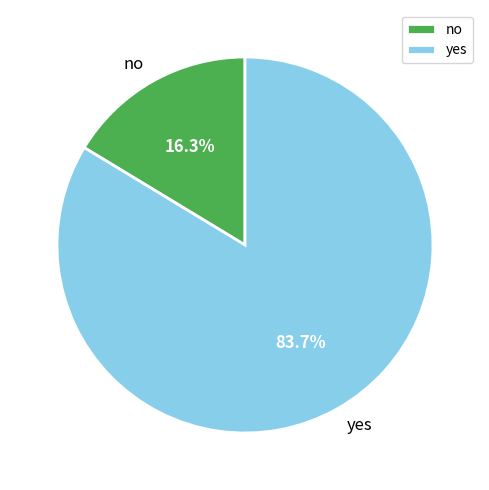

How much of the chart is everything except yes?

16.3%